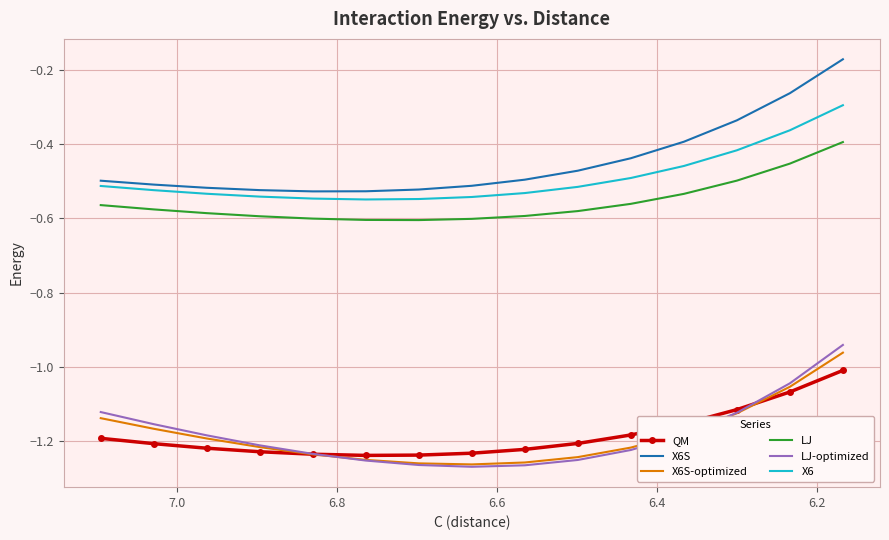

What are all the series names shown in the legend?

QM, X6S, X6S-optimized, LJ, LJ-optimized, X6